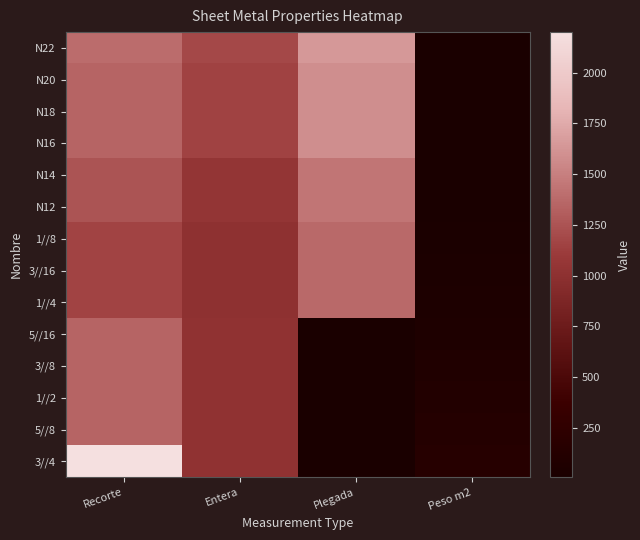

Rank the series at Peso m2 from lowest to highest value.

N22, N20, N18, N16, N14, N12, 1//8, 3//16, 1//4, 5//16, 3//8, 1//2, 5//8, 3//4